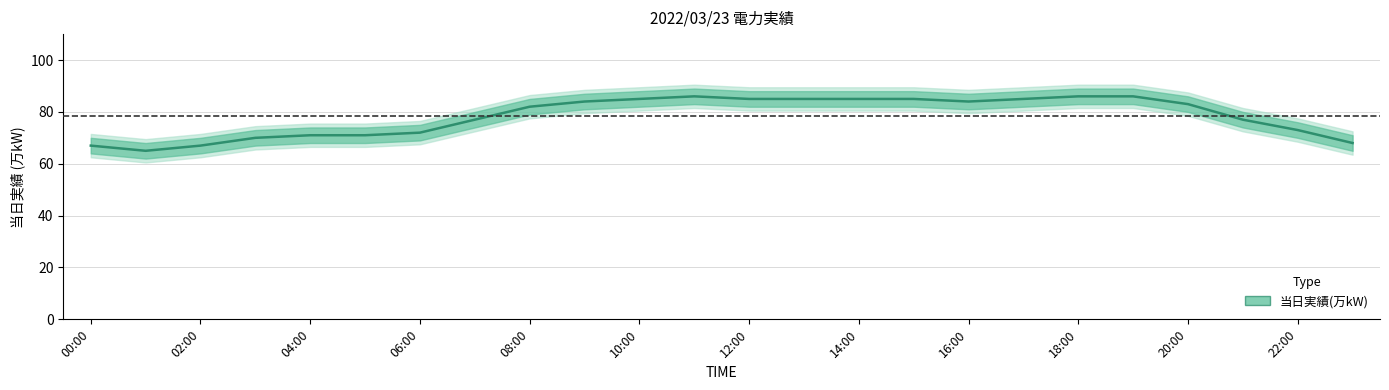

What is the label of the 1st point from the right?

23